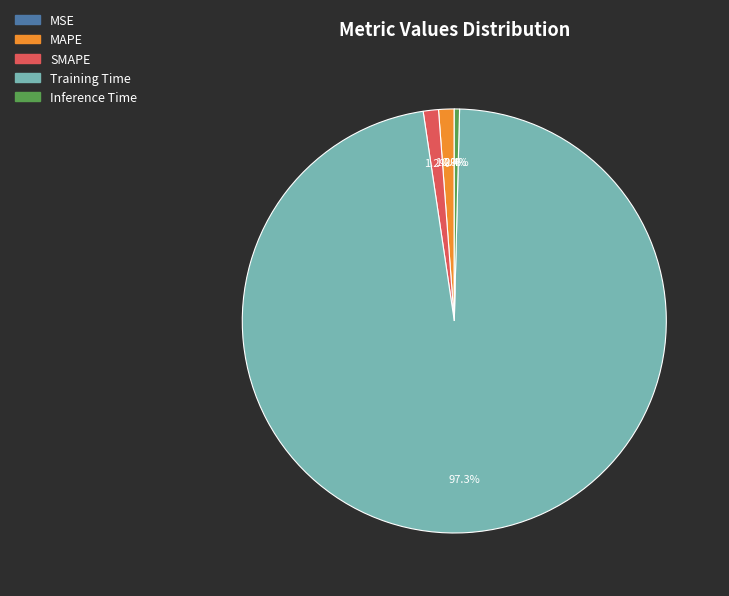

To the nearest percent, what is the combined percentage of Training Time and Inference Time?

98%